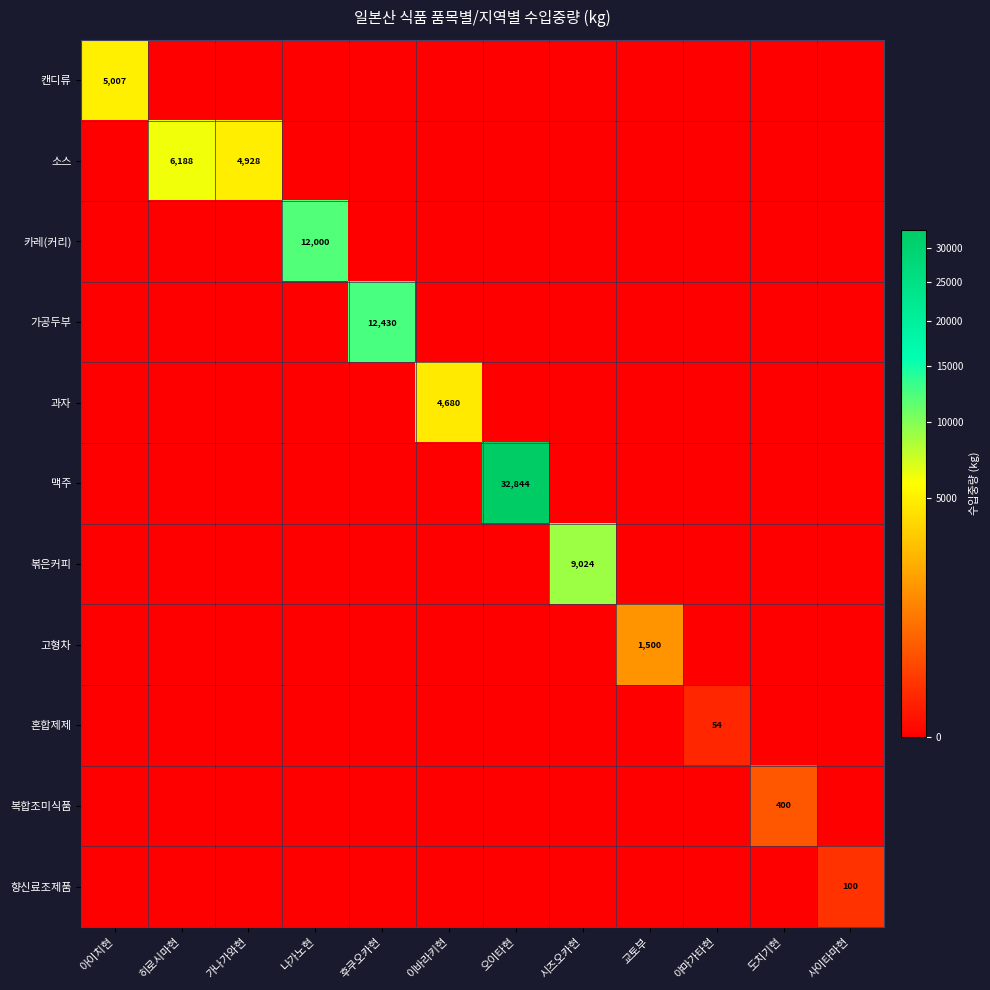

Is the value of 과자 at 교토부 greater than the value of 복합조미식품 at 오이타현?

No